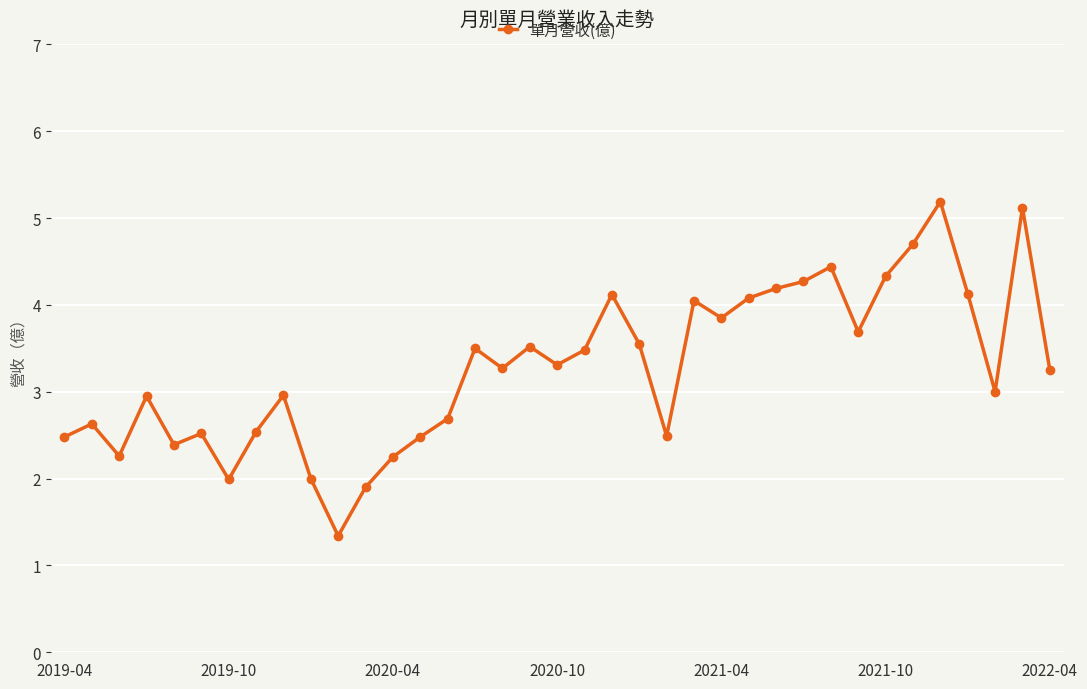

How many lines are shown in the chart?

1